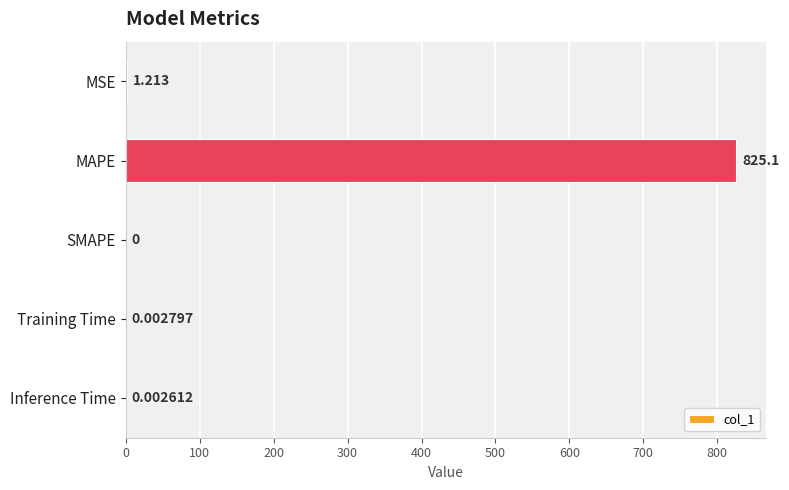

At which label is the value closest to 412?

MSE